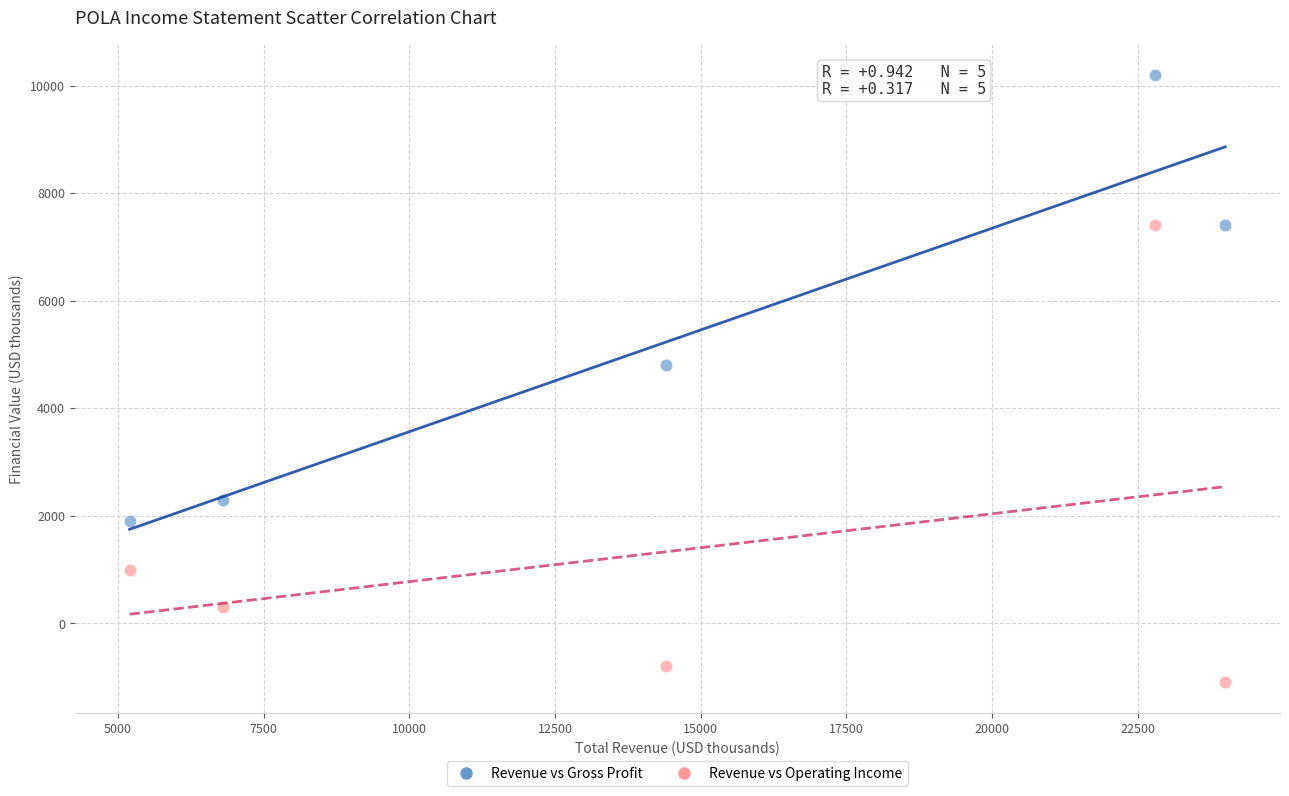

What is the X range (max minus min) for the scatter plot?

18800